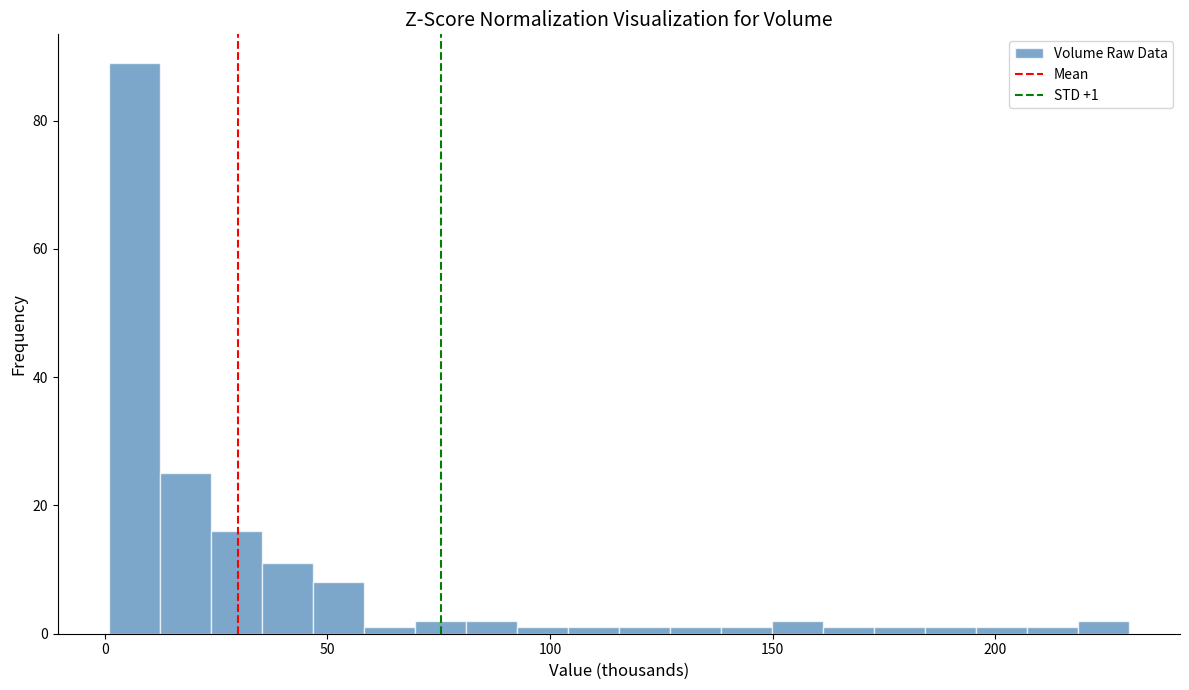

Read against the x-axis, roughly where is the centre of the tallest bar?

5